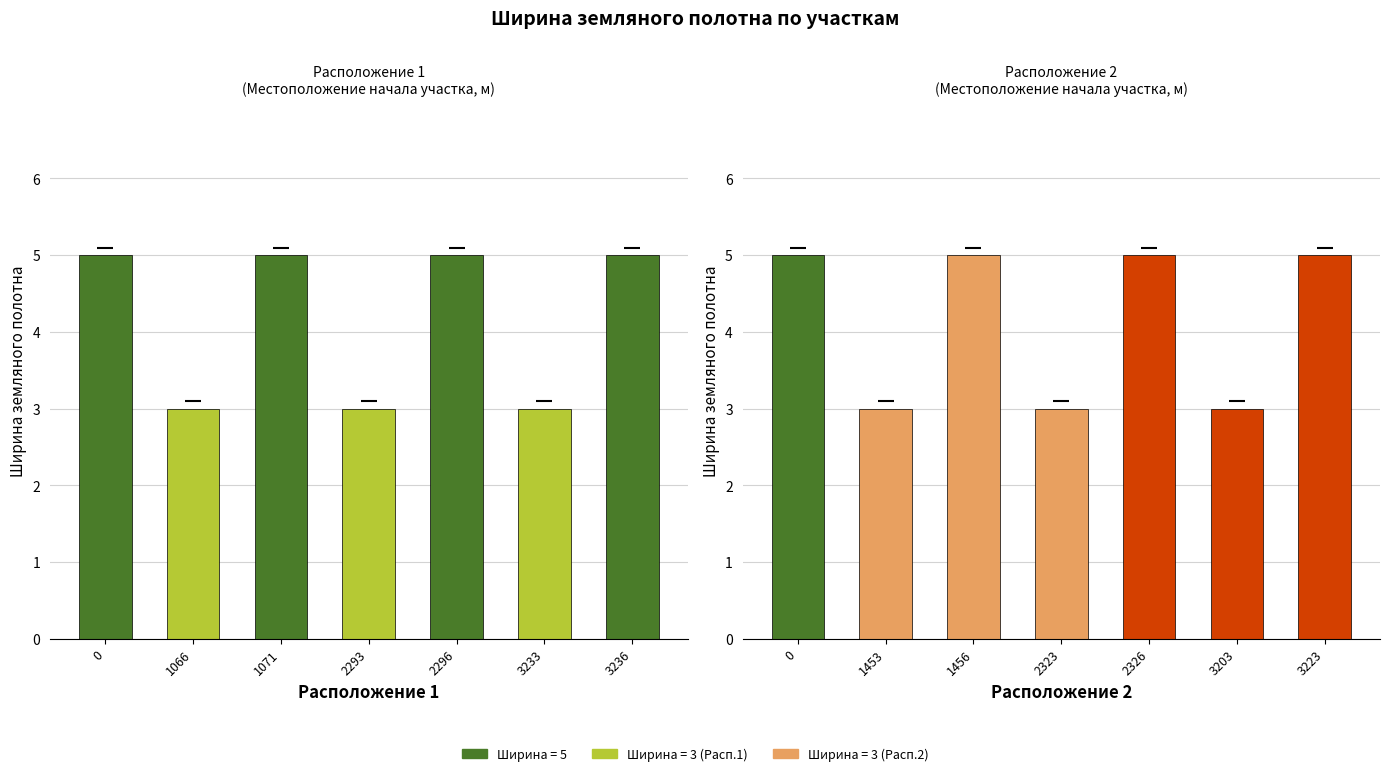

Are the bars horizontal?

No